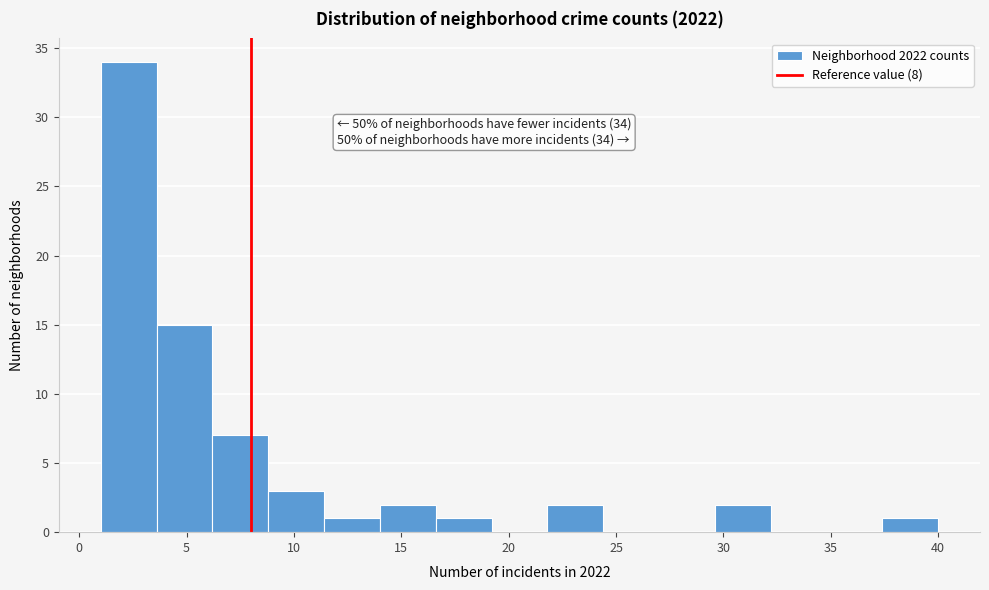

Over which range of the x-axis is the bar tallest?

1.0 to 3.6